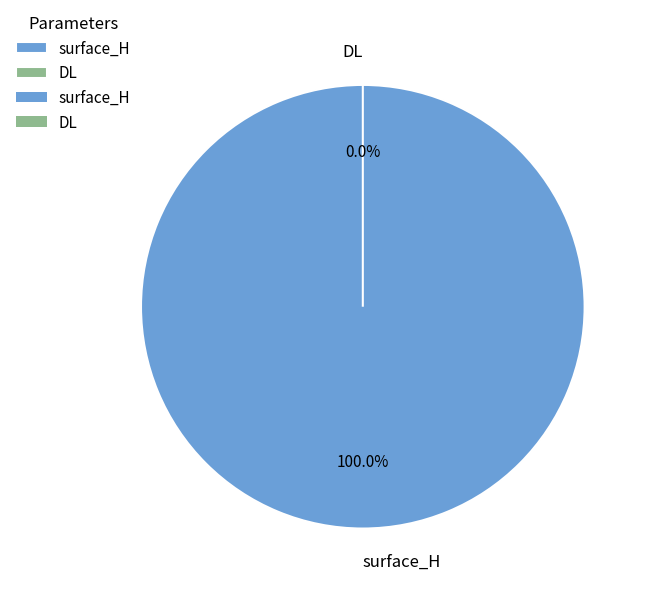

To the nearest percent, what is the difference between the surface_H and DL slice percentages?

100%